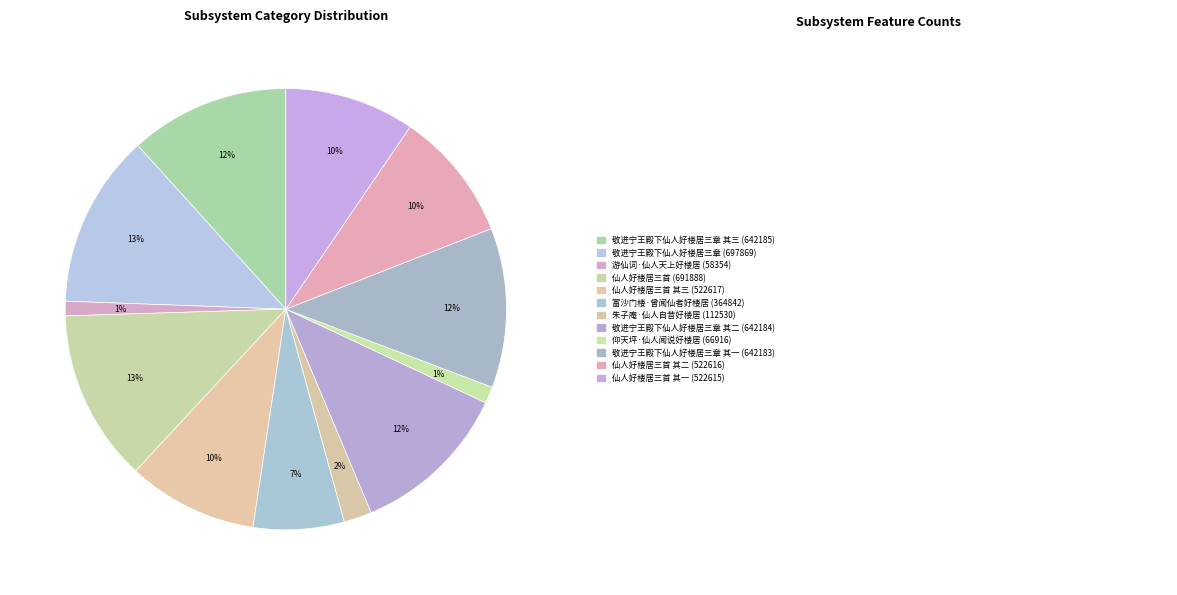

How many segments does this pie chart have?

12